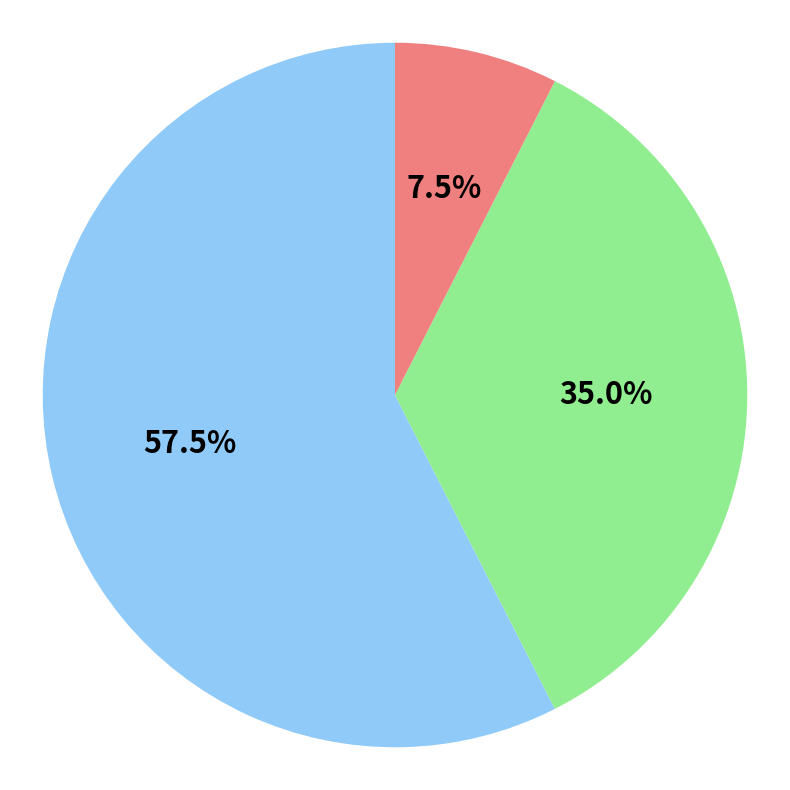

Count the number of slices in the pie.

3